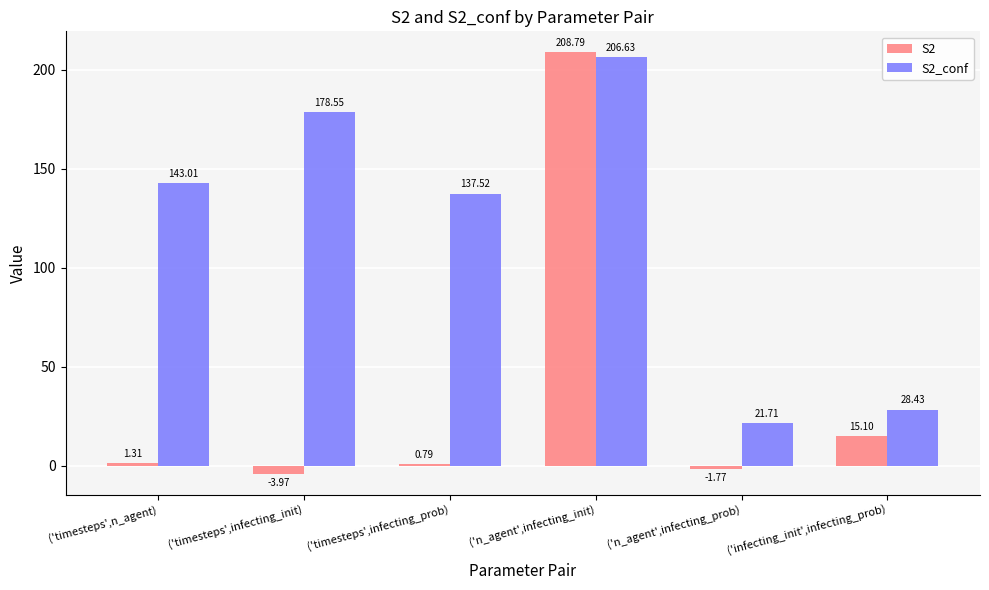

Which category has the lowest value across all series?

('timesteps',infecting_init)